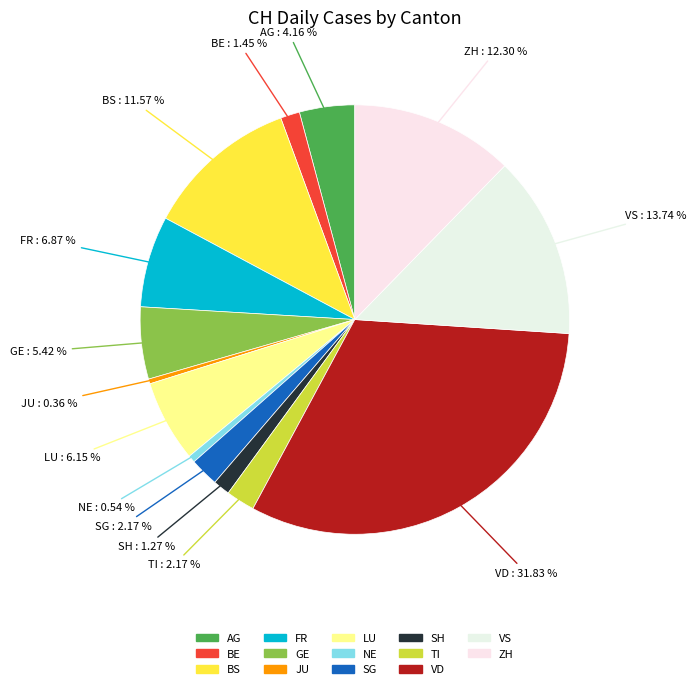

How many segments does this pie chart have?

14